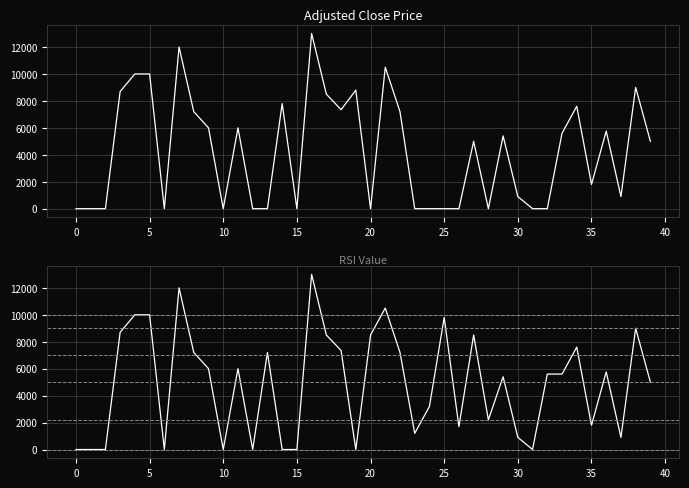

What is the difference between the maximum and minimum values in the col_7 series?

13000